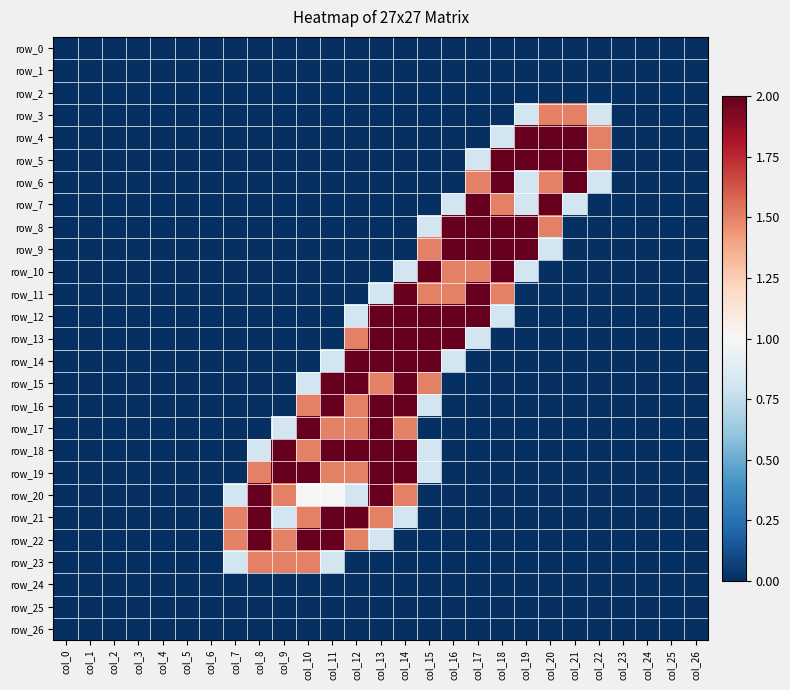

Between col_7 and col_18, which is larger?

col_7